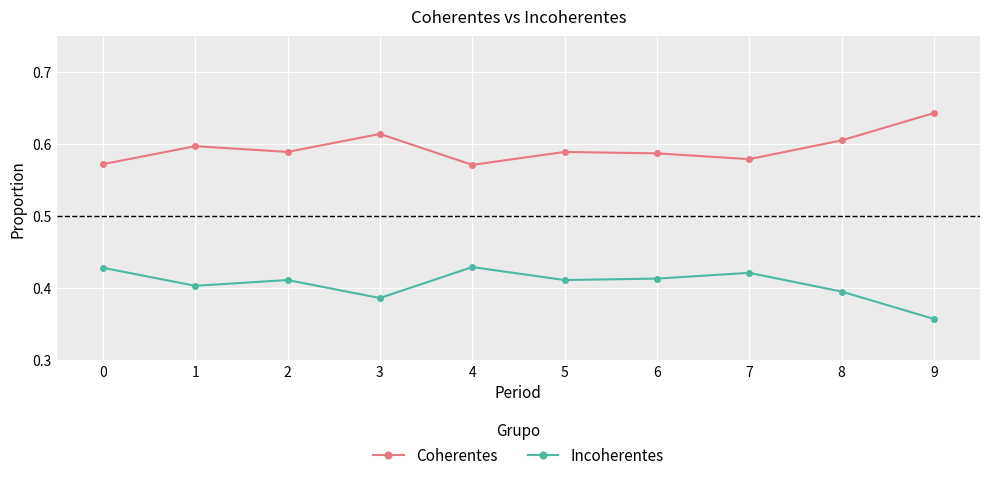

Which category has the lowest value across all series?

9